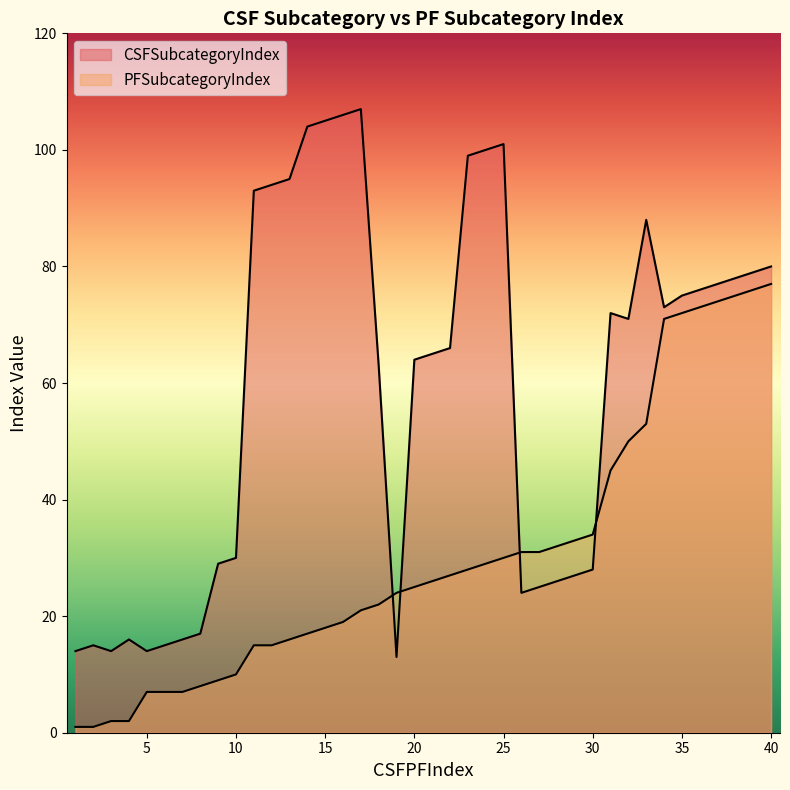

What is the difference between the highest and lowest values at 35?

3